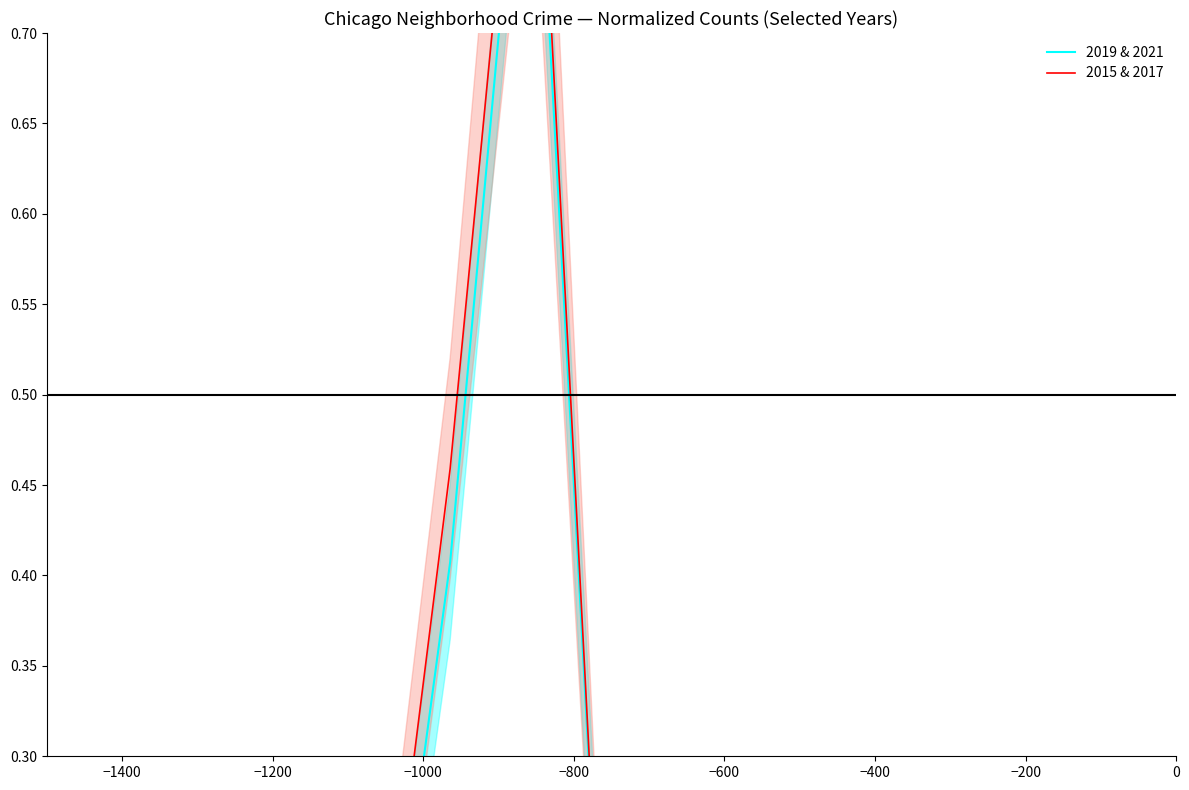

Is the value of 2019 & 2021 at −200 greater than the value of 2015 & 2017 at −400?

No